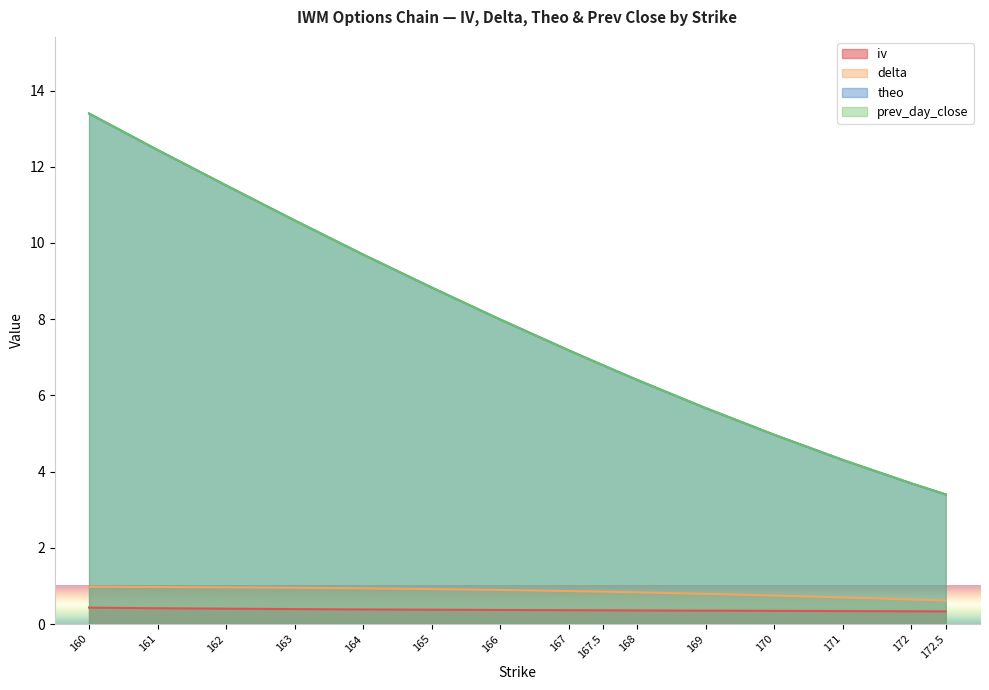

The delta series shows 1.0 at 162. True or false?

True